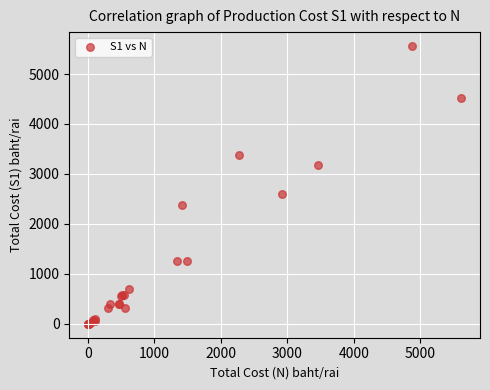

What Y value in the scatter plot is closest to 2780?

2604.2